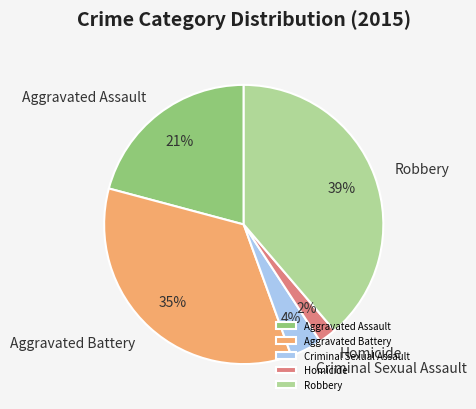

Is Homicide the majority of the pie?

No